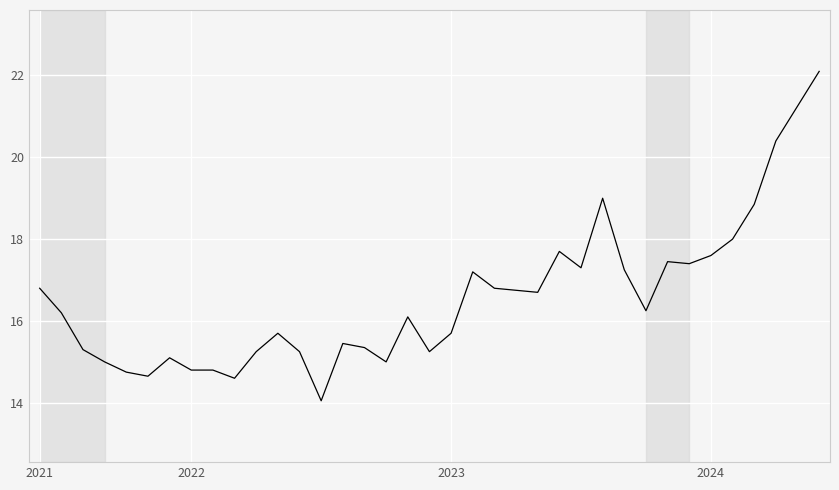

Count the number of categories in the chart.

37